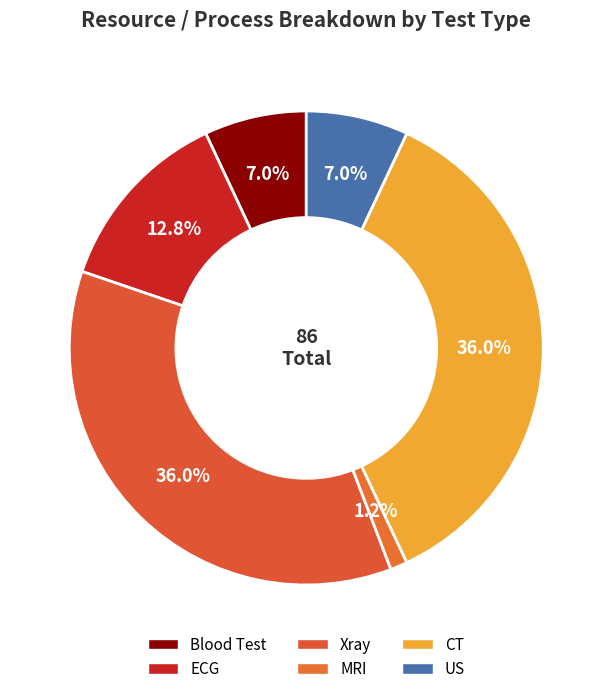

Count the number of slices in the pie.

6